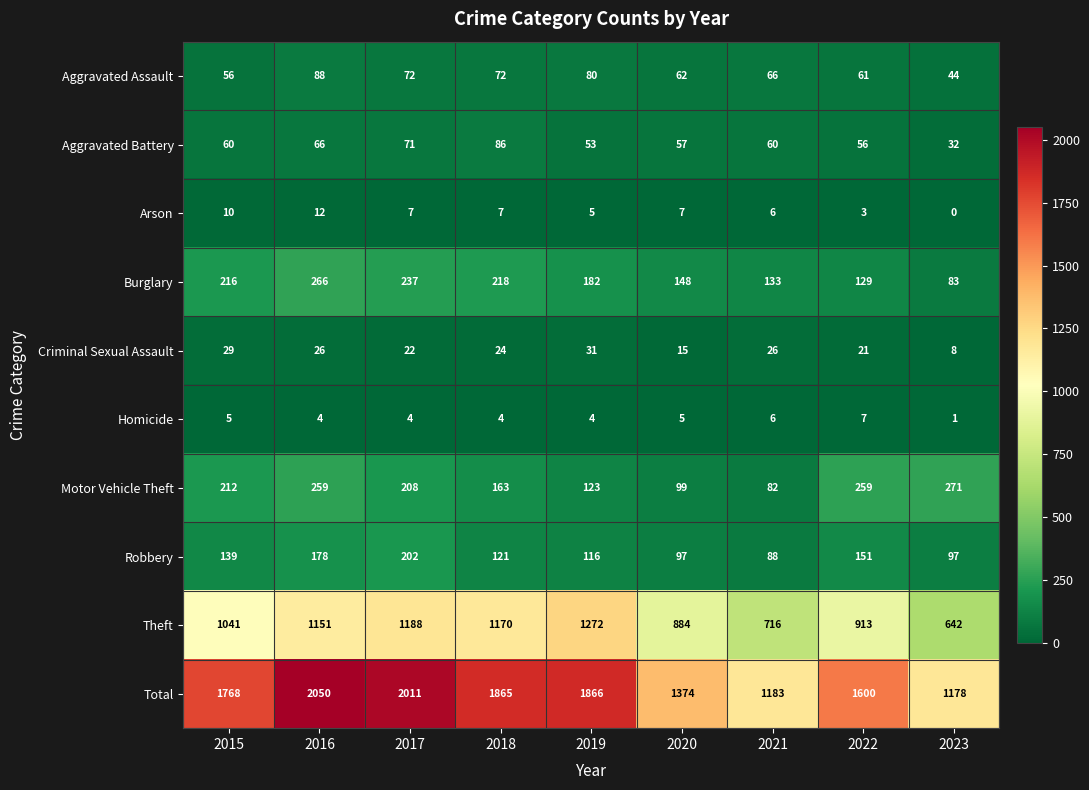

At how many categories does at least one series exceed 1381?

6